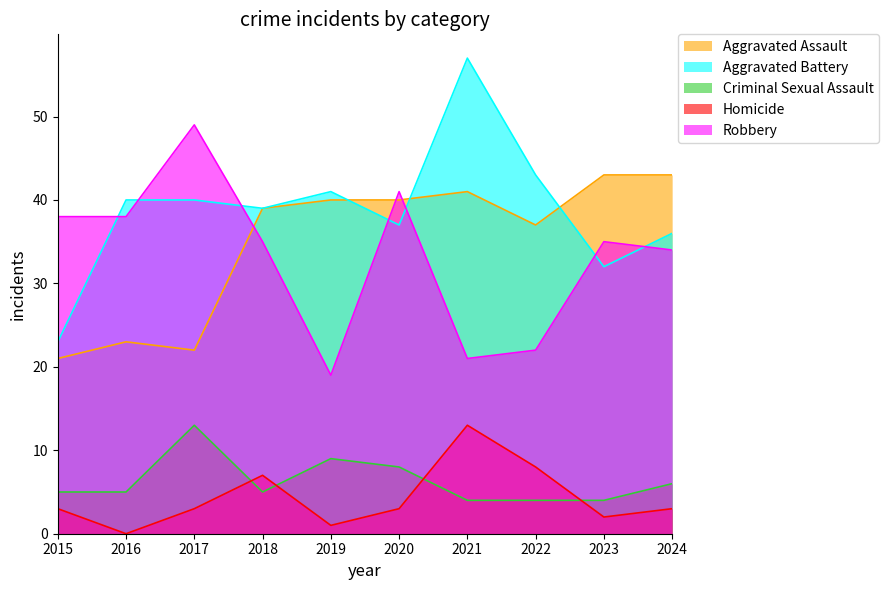

Reading left to right, what are all the values shown in this chart?

Aggravated Assault: 21	23	22	39	40	40	41	37	43	43
Aggravated Battery: 23	40	40	39	41	37	57	43	32	36
Criminal Sexual Assault: 5	5	13	5	9	8	4	4	4	6
Homicide: 3	0	3	7	1	3	13	8	2	3
Robbery: 38	38	49	35	19	41	21	22	35	34